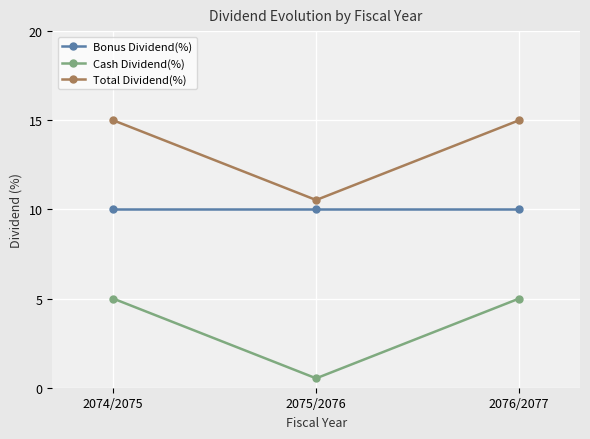

Is the value of Cash Dividend(%) at 2075/2076 greater than the value of Total Dividend(%) at 2074/2075?

No